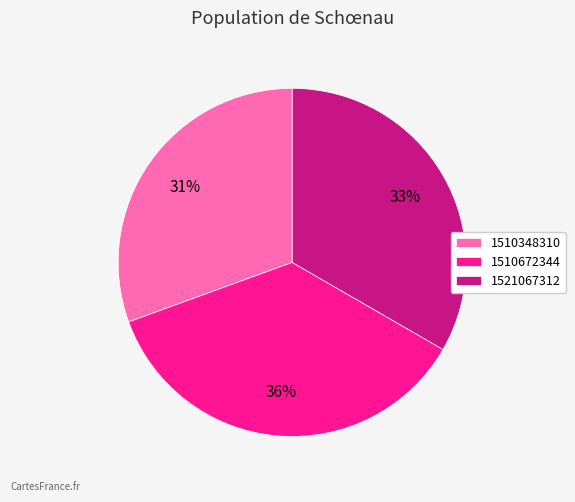

Which has a higher value, 1510672344 or 1510348310?

1510672344